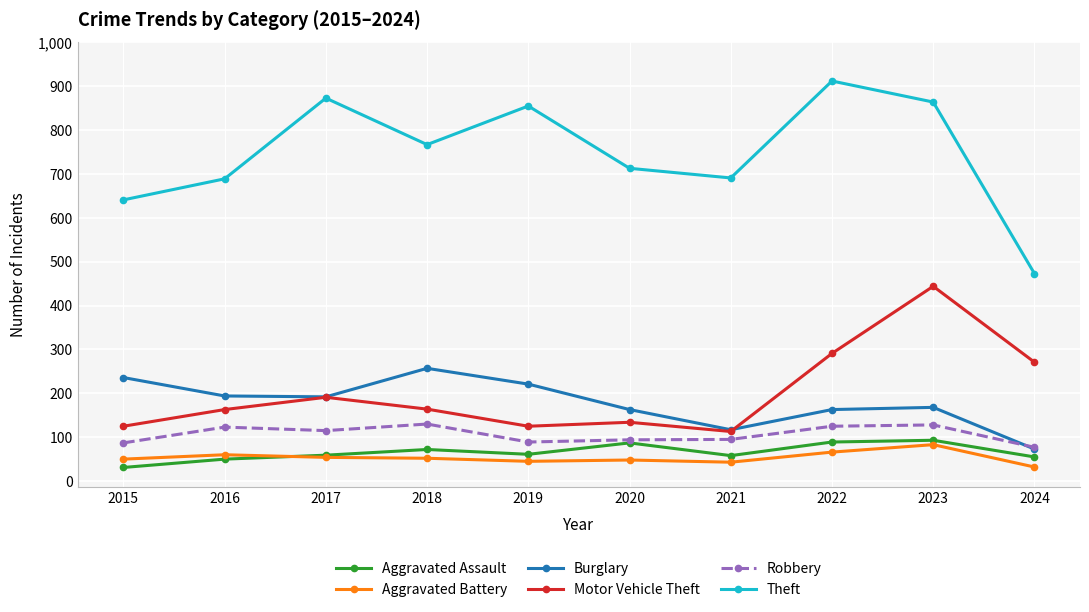

Between 2015 and 2018, which series saw the biggest shift?

Theft